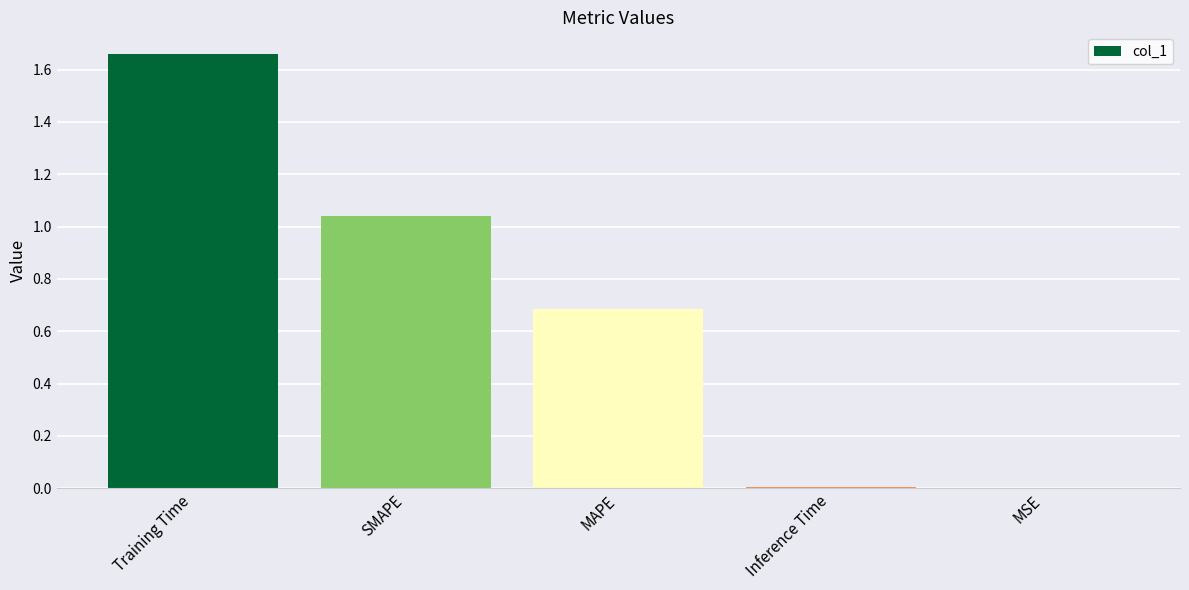

Are the bars grouped side by side (vs. stacked)?

No